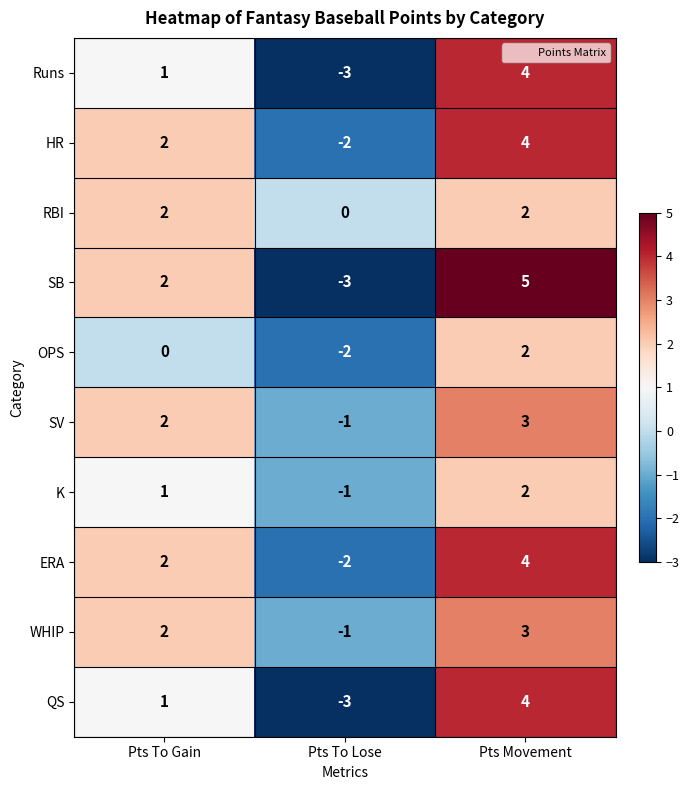

What is the sum of all SB values?

4